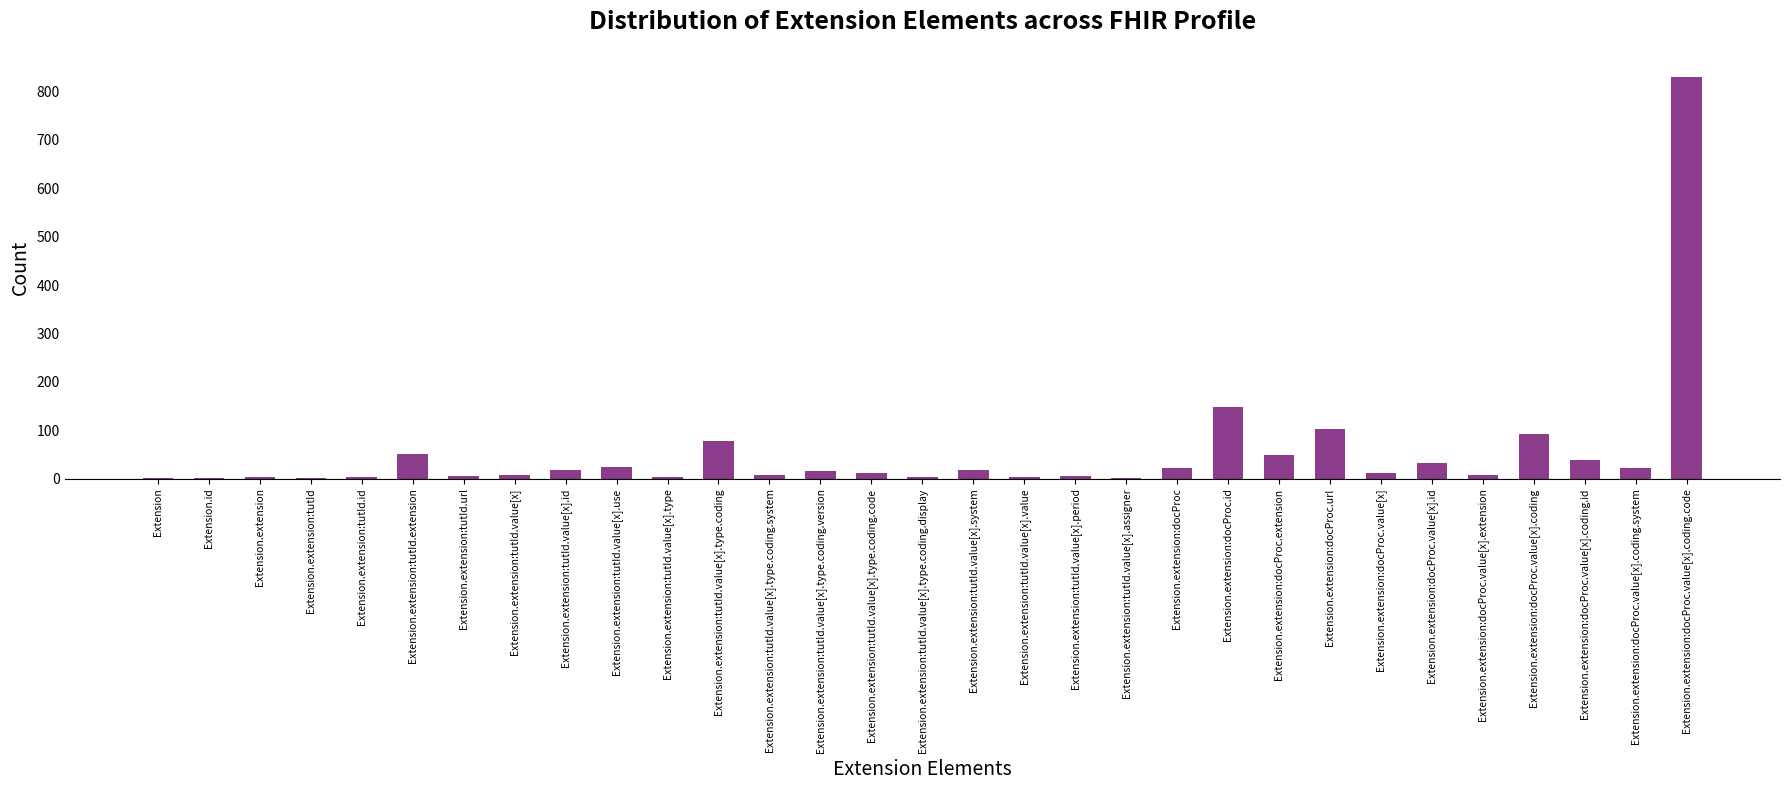

How many categories are shown in the chart?

31